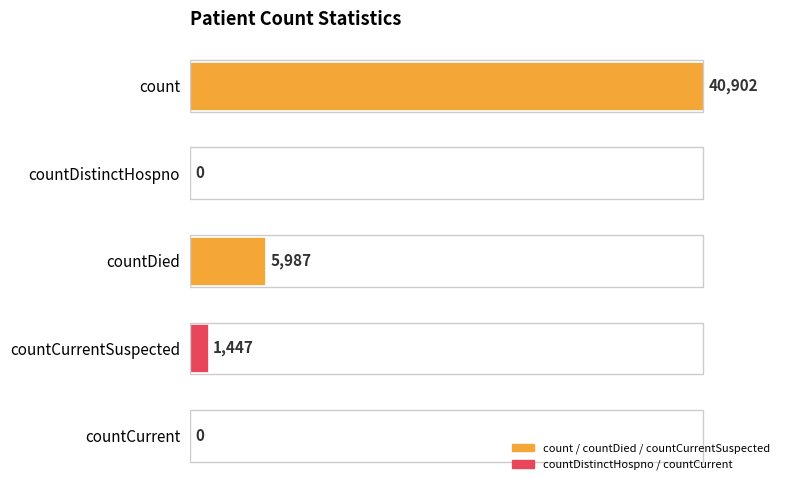

Reading top to bottom, transcribe all the data shown in this chart.

count=40902	countDistinctHospno=0	countDied=5987	countCurrentSuspected=1447	countCurrent=0